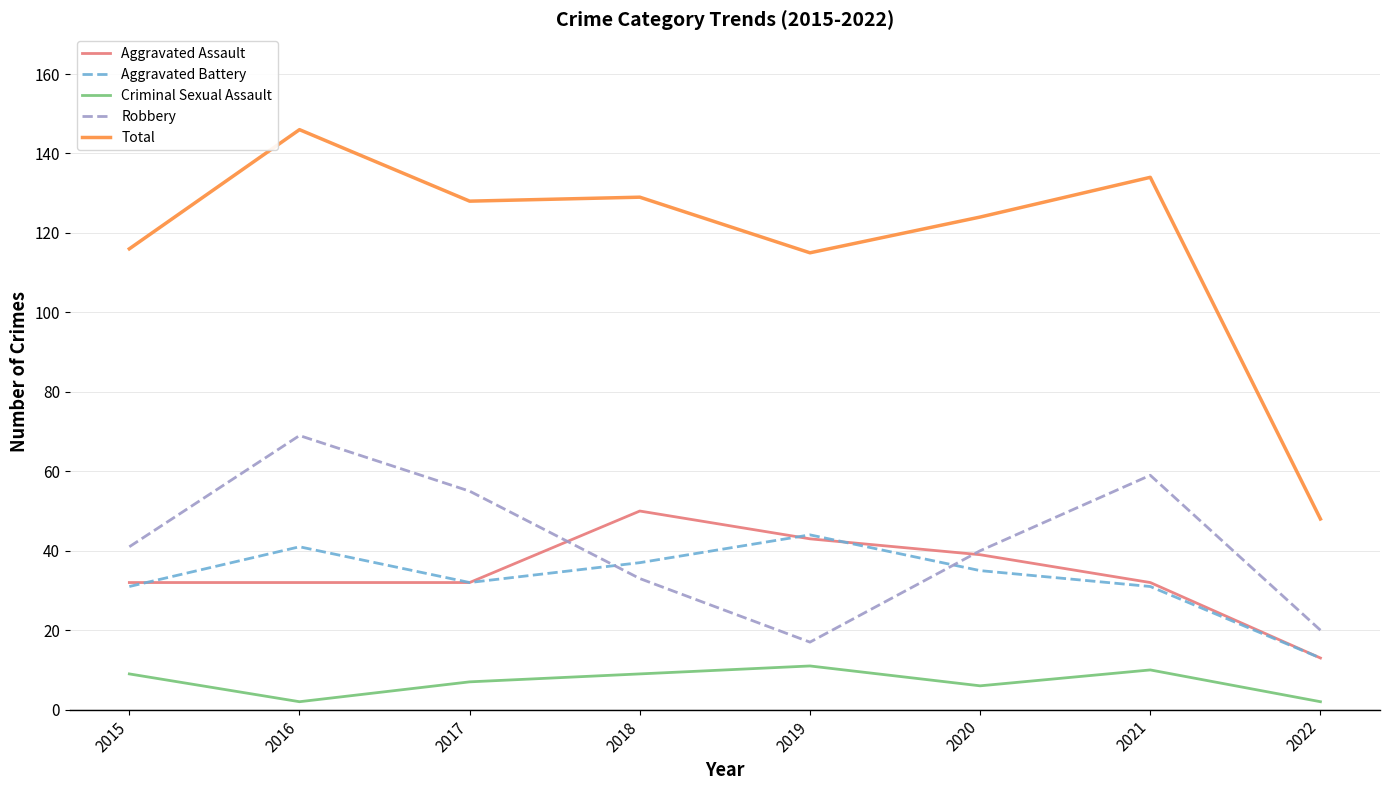

True or false: Total and Criminal Sexual Assault cross at least once.

False